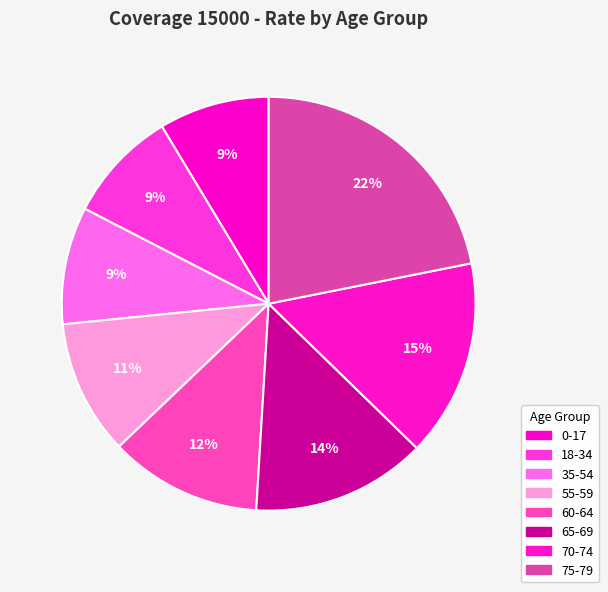

Is 75-79 the majority of the pie?

No